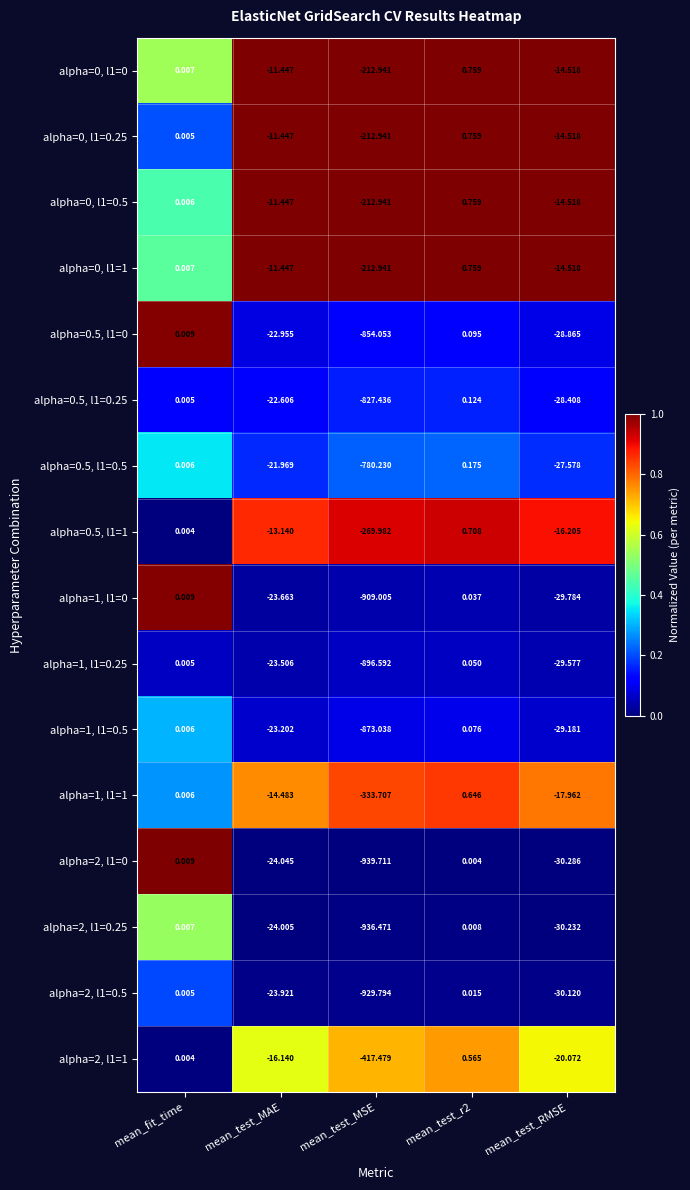

At which label does alpha=0, l1=1 reach its minimum?

mean_test_MSE